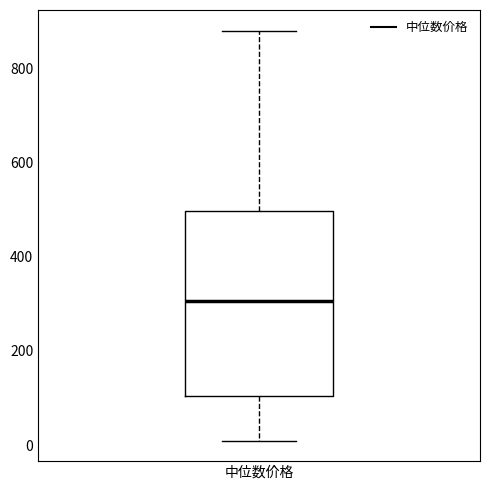

Read this box plot against the y-axis: the position of the median line, the range covered by the box, and the ends of both whiskers. The values are not printed on the chart, so give them approximately, as read against the axis.

median 300, box 100 to 500, whiskers 0 to 880